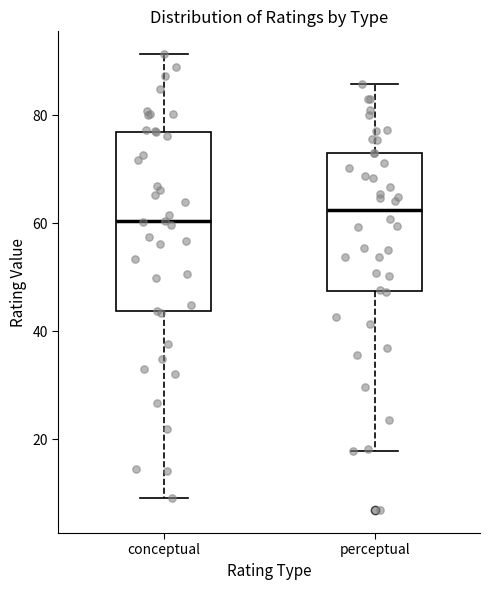

Reading left to right, read every box against the y-axis: the position of its median line, the range the box covers, and the ends of its whiskers. The values are not printed on the chart, so give them approximately, as read against the axis.

conceptual: median 60, box 44 to 76, whiskers 10 to 92
perceptual: median 62, box 48 to 72, whiskers 18 to 86